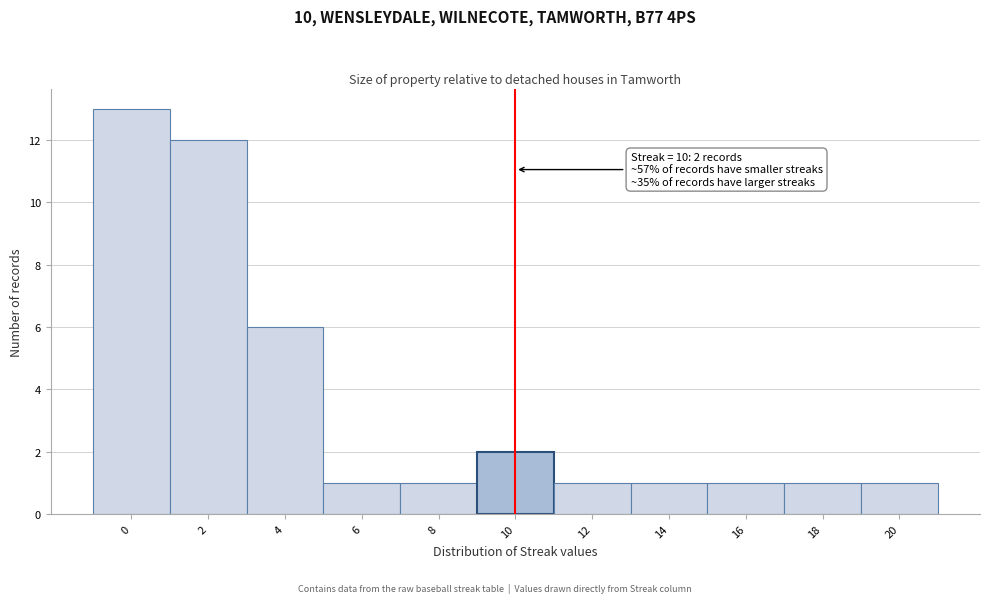

Over which range of the x-axis is the bar tallest?

-1 to 1